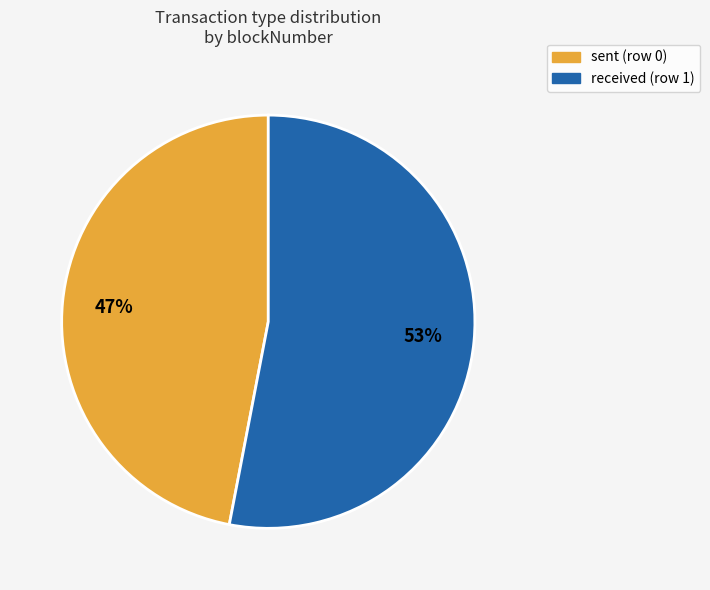

What percentage is the received (row 1) slice, to the nearest percent?

53%